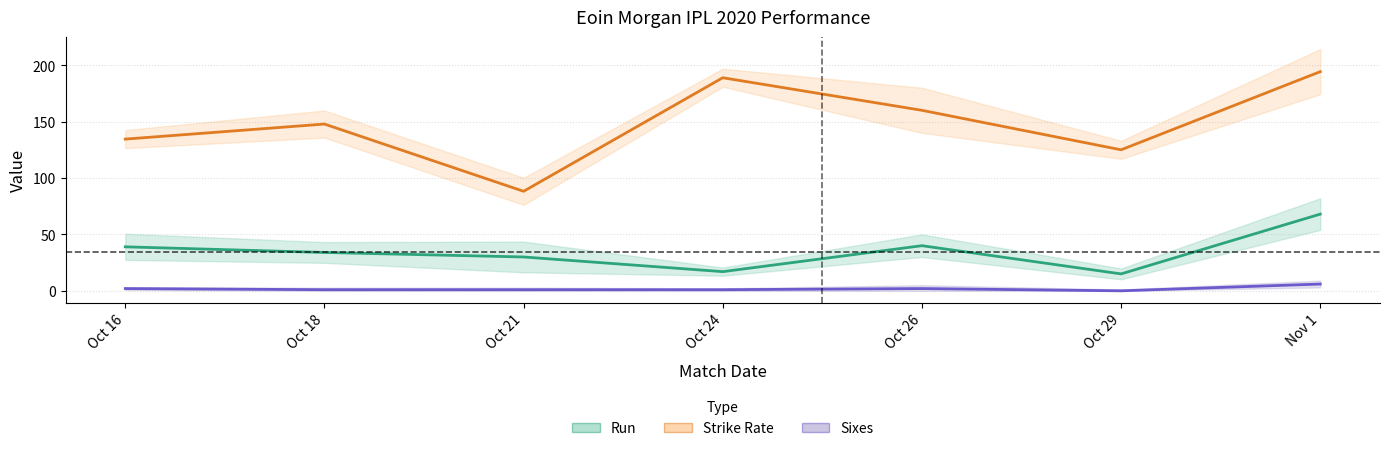

Is it true that Strike Rate equals 125.0 at Oct 29?

True